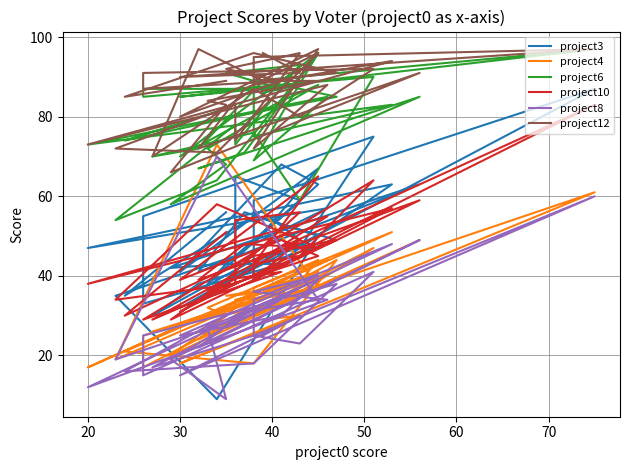

Count the number of categories in the chart.

40